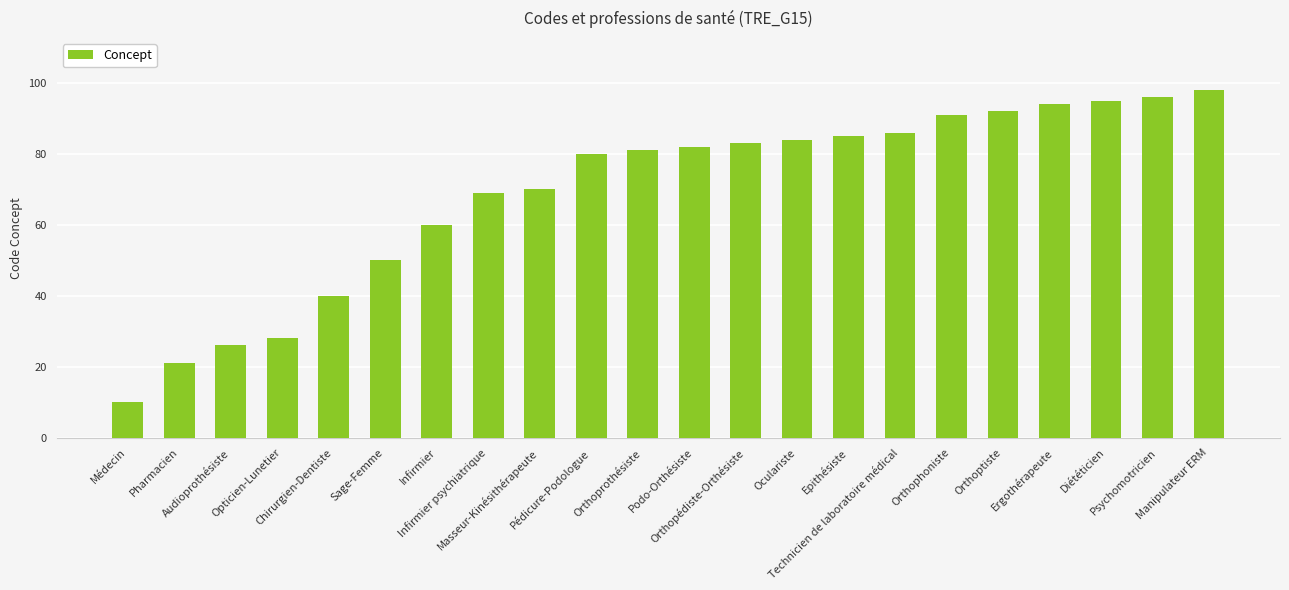

What is the approximate value at Orthoptiste?

92